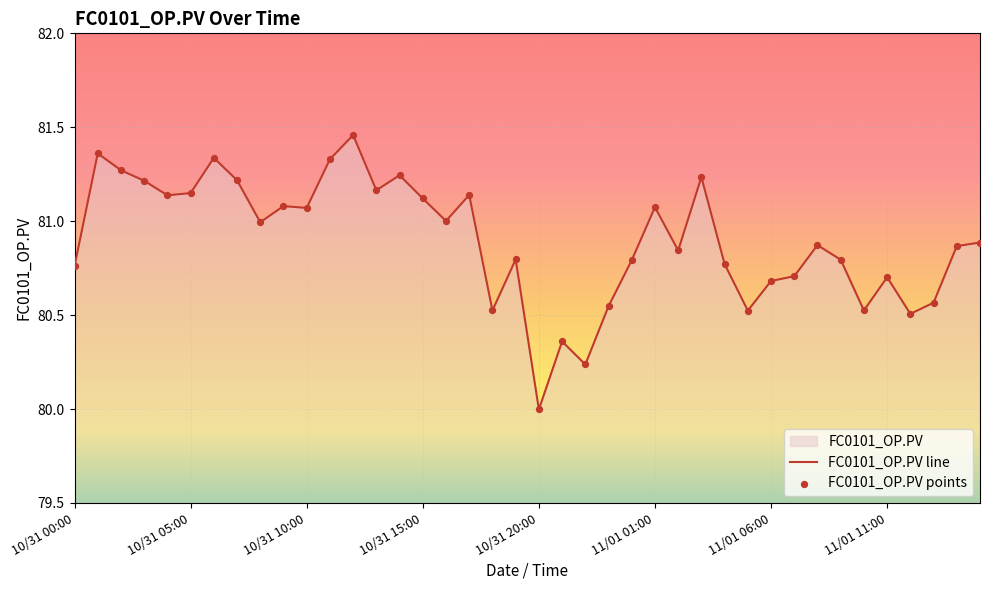

Approximately how many times larger is the value at 10/31 21:00 compared to 10/31 06:00?

1.0